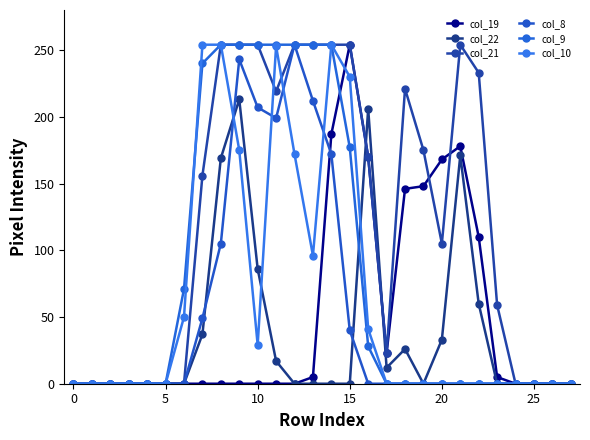

At which category is the sum across all series the highest?

9